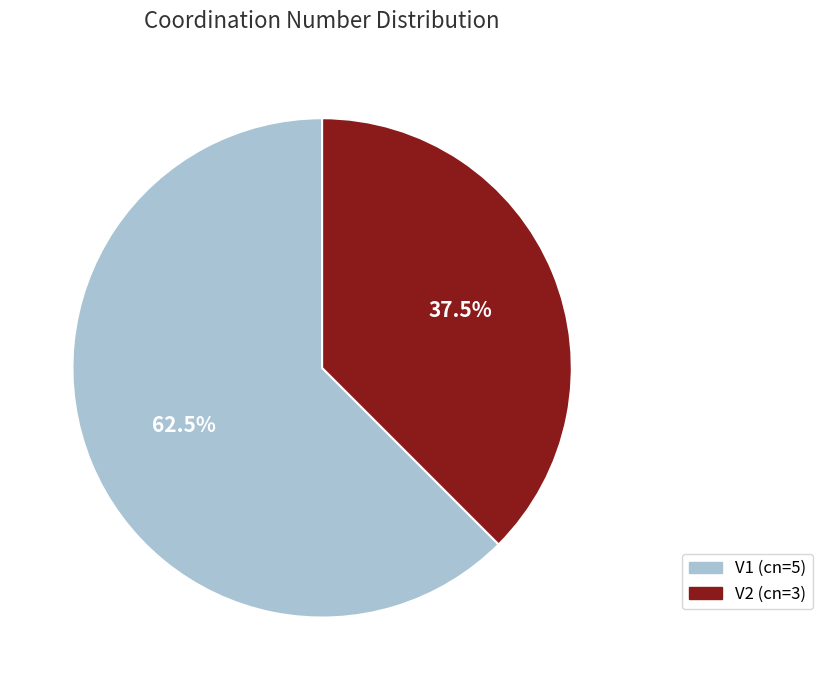

Which category has the smallest portion of the pie?

V2